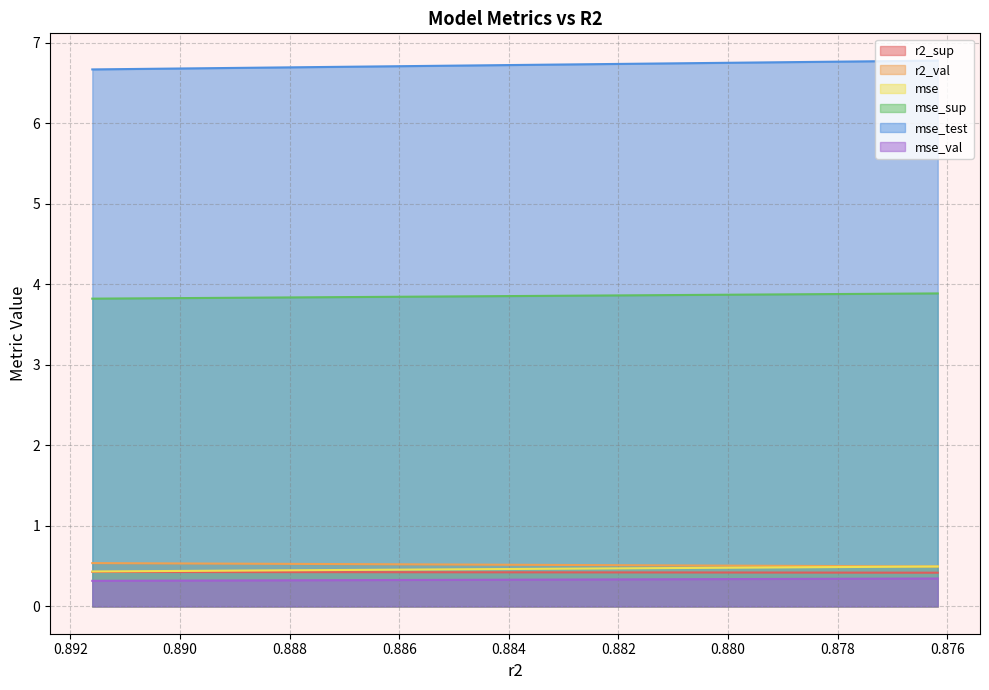

Reading left to right, list all the values displayed in this chart.

r2_sup: model_4_0_7=0.4	model_4_0_6=0.4	model_4_0_5=0.4	model_4_0_4=0.4	model_4_0_3=0.4	model_4_0_2=0.4	model_4_0_1=0.4	model_4_0_0=0.4
r2_val: model_4_0_7=0.5	model_4_0_6=0.5	model_4_0_5=0.5	model_4_0_4=0.5	model_4_0_3=0.5	model_4_0_2=0.5	model_4_0_1=0.5	model_4_0_0=0.5
mse: model_4_0_7=0.4	model_4_0_6=0.4	model_4_0_5=0.5	model_4_0_4=0.5	model_4_0_3=0.5	model_4_0_2=0.5	model_4_0_1=0.5	model_4_0_0=0.5
mse_sup: model_4_0_7=3.8	model_4_0_6=3.8	model_4_0_5=3.8	model_4_0_4=3.8	model_4_0_3=3.9	model_4_0_2=3.9	model_4_0_1=3.9	model_4_0_0=3.9
mse_test: model_4_0_7=6.7	model_4_0_6=6.7	model_4_0_5=6.7	model_4_0_4=6.7	model_4_0_3=6.7	model_4_0_2=6.7	model_4_0_1=6.8	model_4_0_0=6.8
mse_val: model_4_0_7=0.3	model_4_0_6=0.3	model_4_0_5=0.3	model_4_0_4=0.3	model_4_0_3=0.3	model_4_0_2=0.3	model_4_0_1=0.3	model_4_0_0=0.3